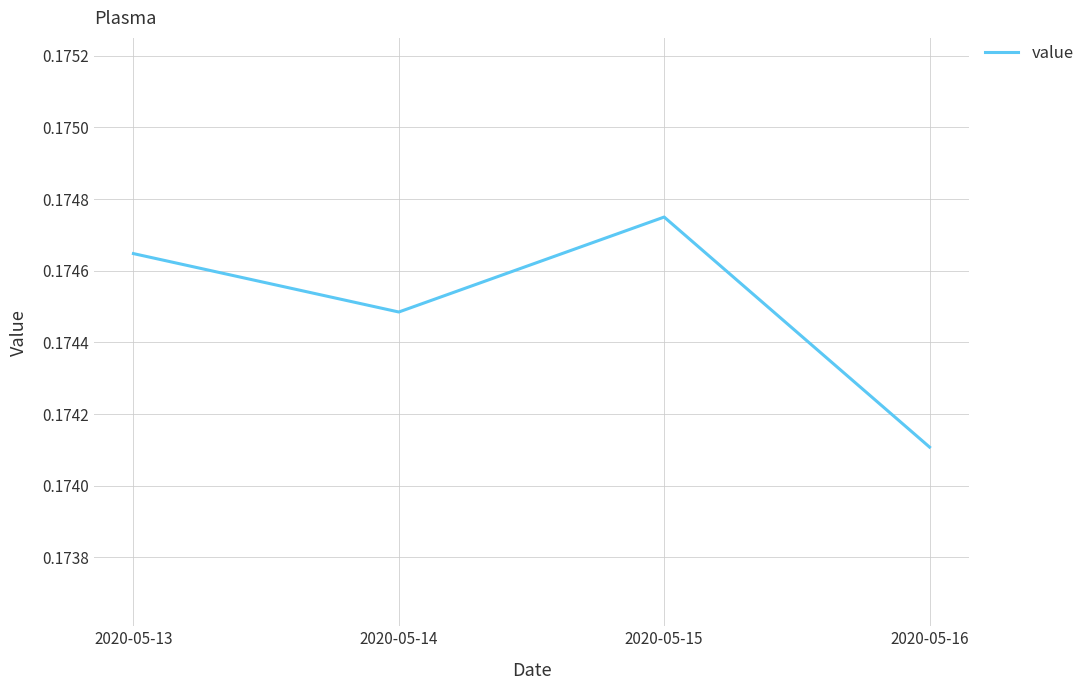

True or false: the data has more than 1 interior local peaks.

False